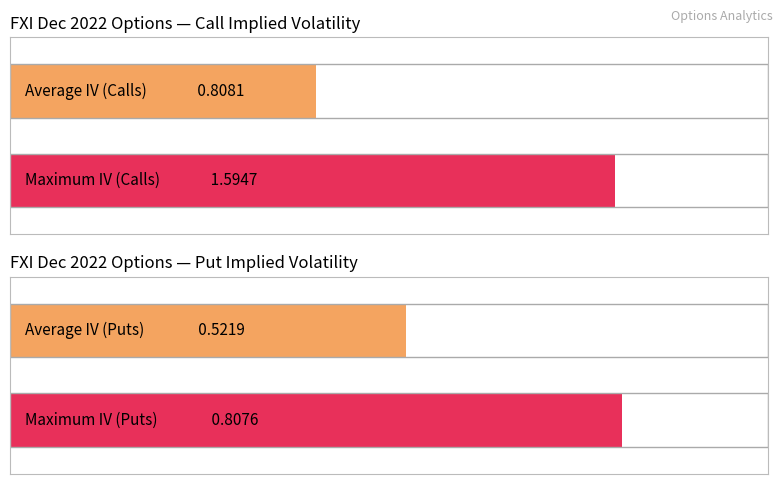

Is the value of Call IV at 20 greater than the value of Put IV at 14?

No